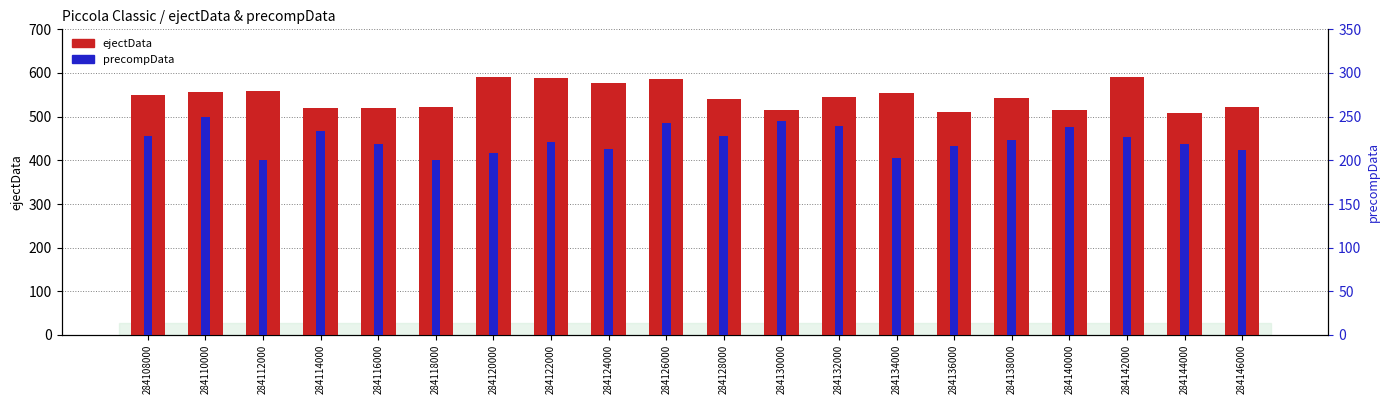

How many data points in precompData are less than 223?

10